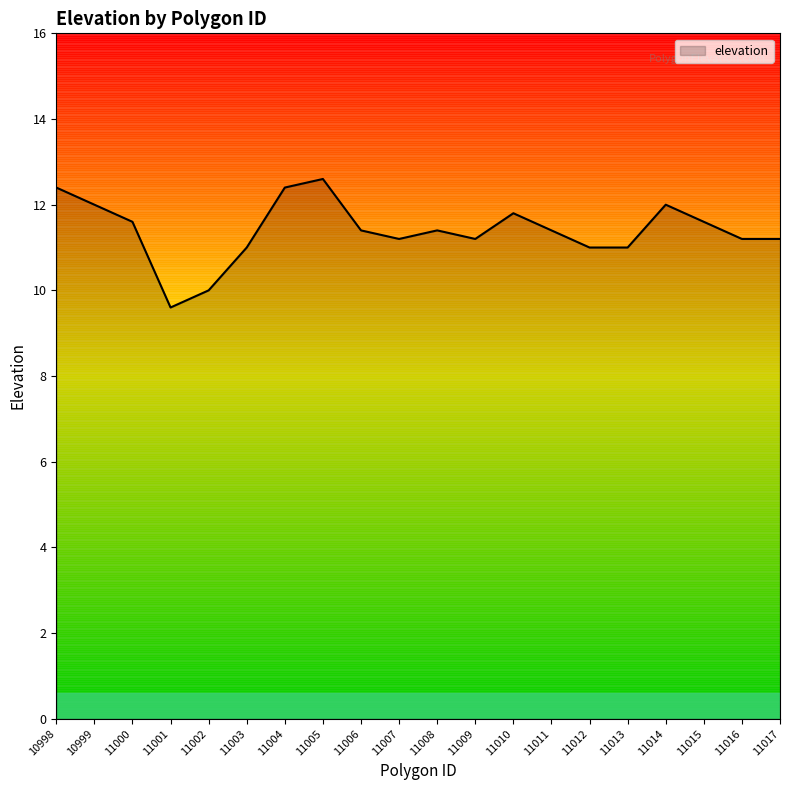

The value at 11012 is 11.0. True or false?

True